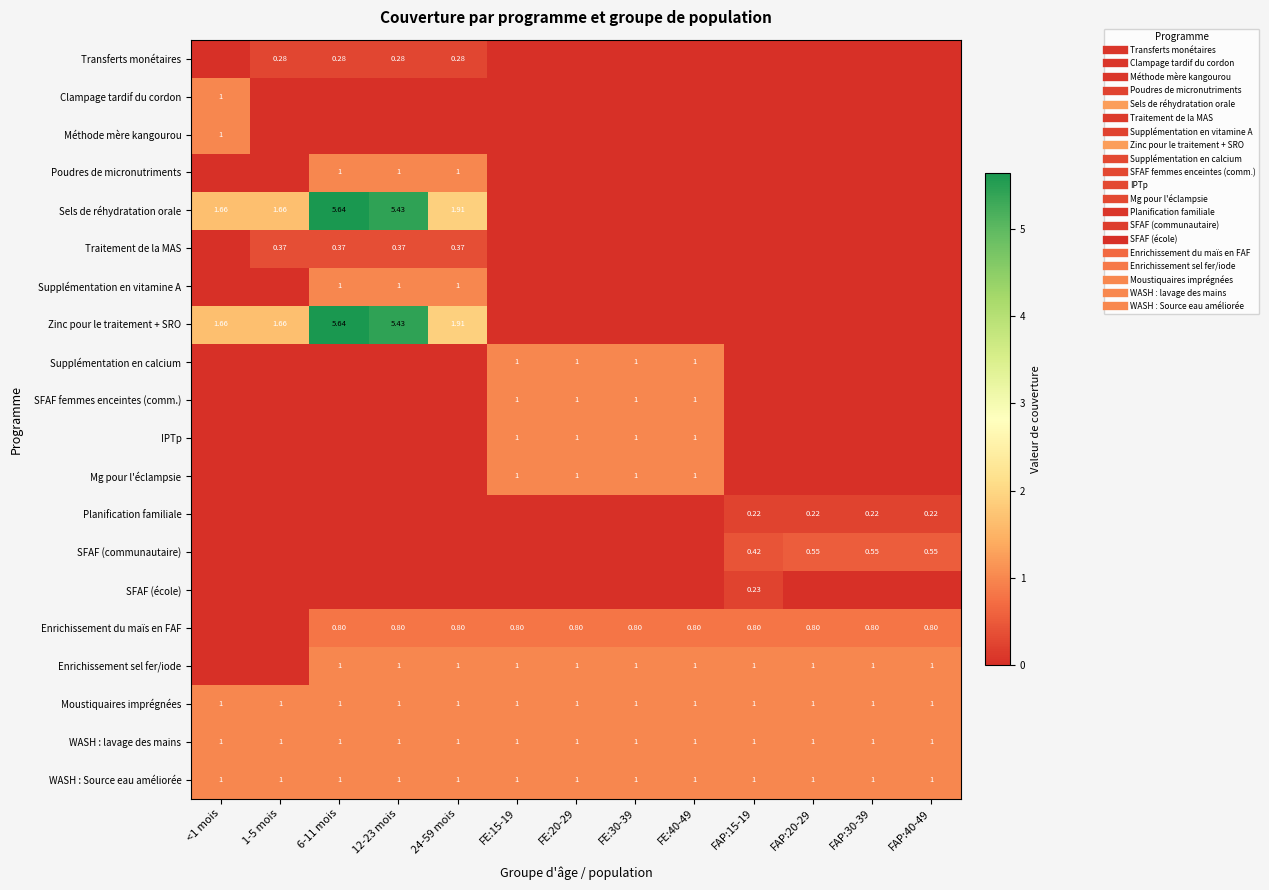

The Sels de réhydratation orale series shows 2.0 at 12-23 mois. True or false?

False